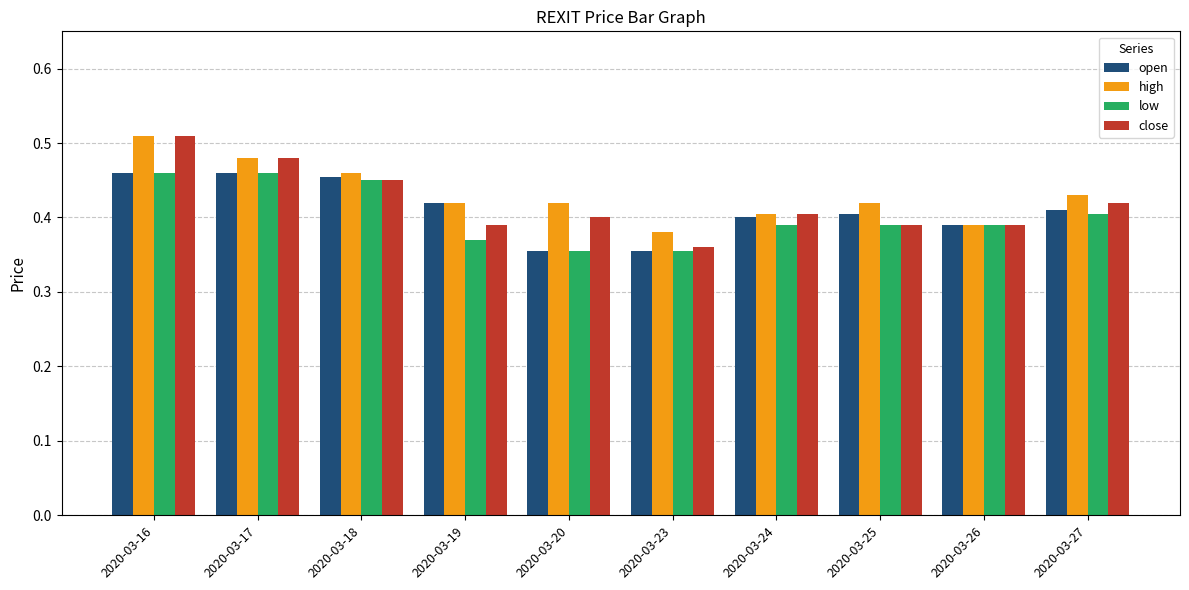

How many bars are there in total?

40